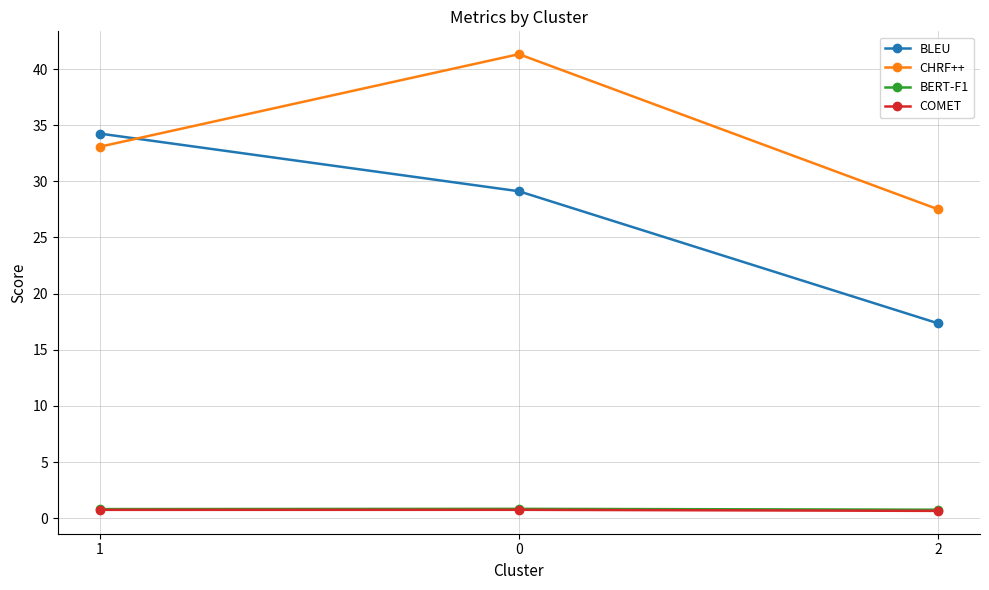

List the labels in order of CHRF++ value, smallest first.

2, 1, 0